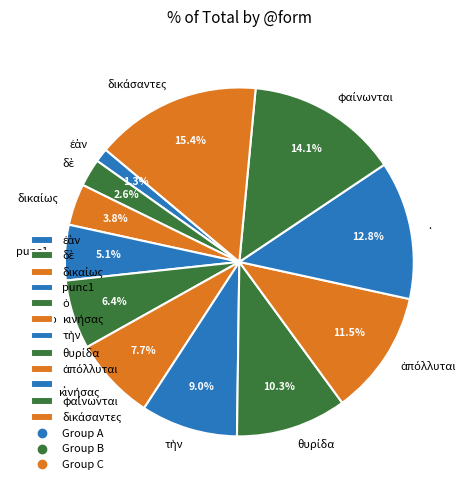

Between . and punc1, which is larger?

.